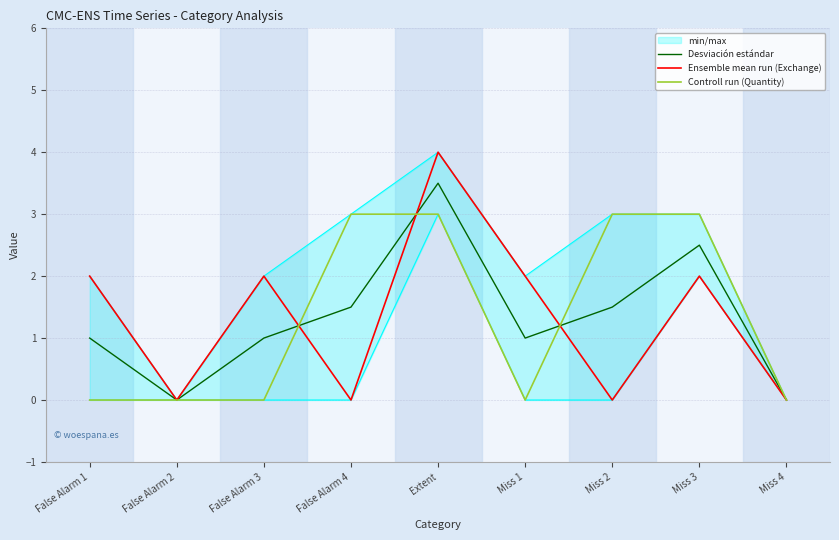

What is the label of the 2nd point from the left?

False Alarm 2